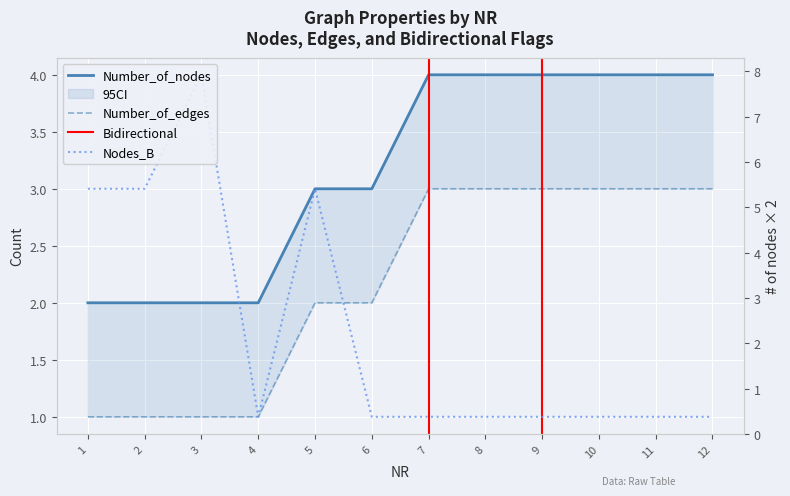

How many data points does each series have?

12